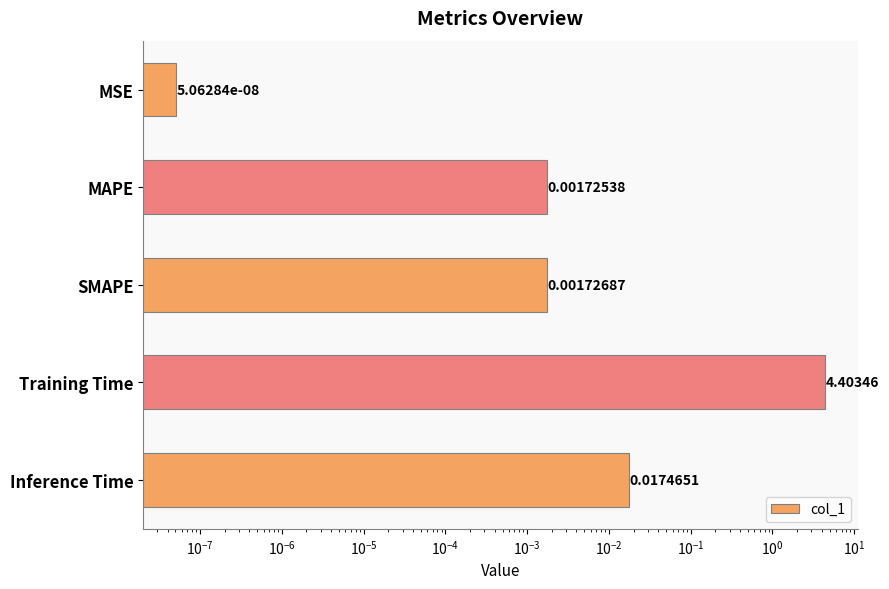

Are the bars horizontal?

Yes